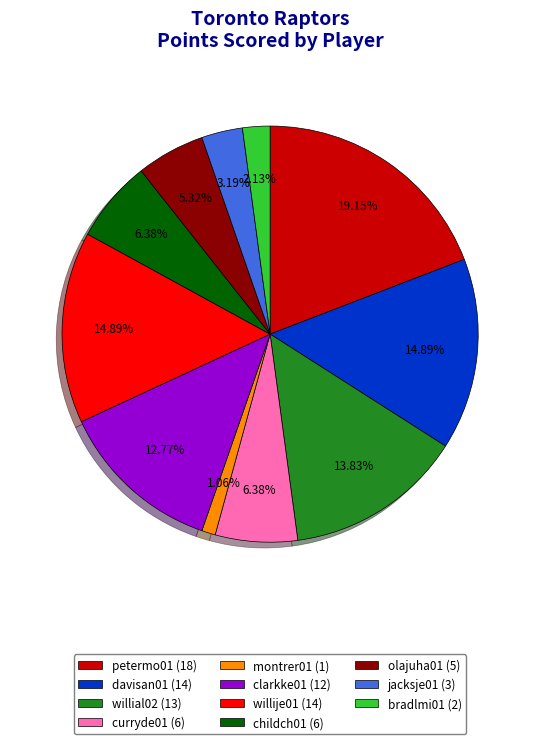

Do curryde01 and bradlmi01 together represent more than half of the pie?

No